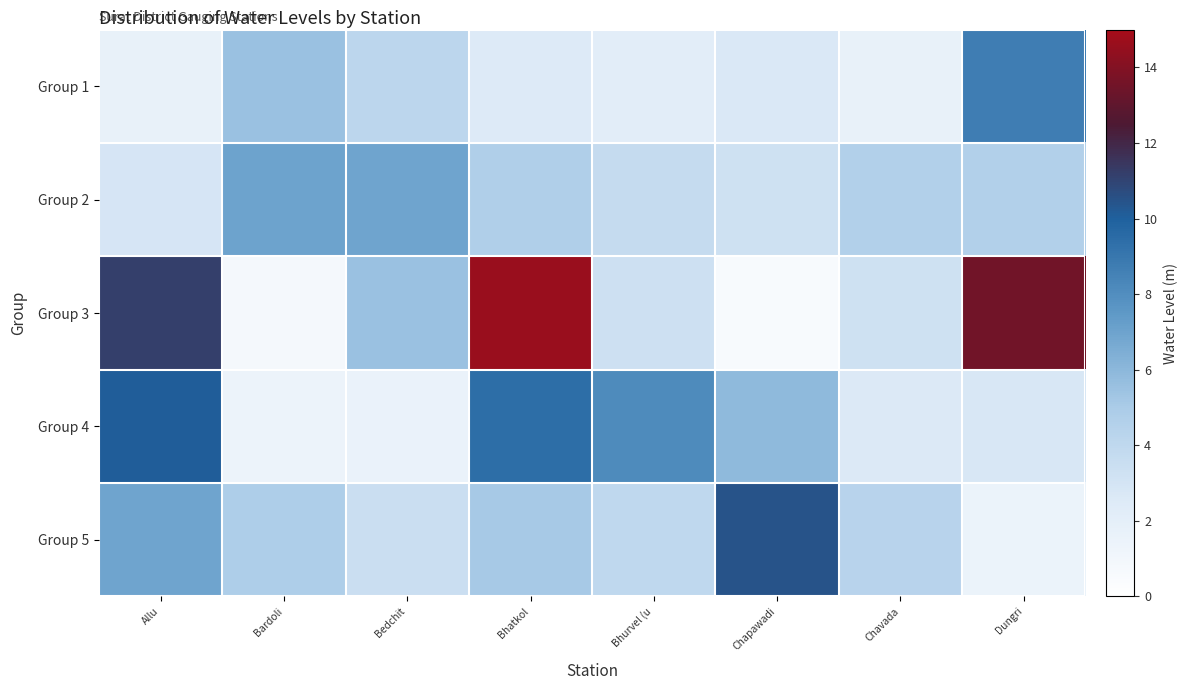

What is the maximum value shown in the chart?

14.6